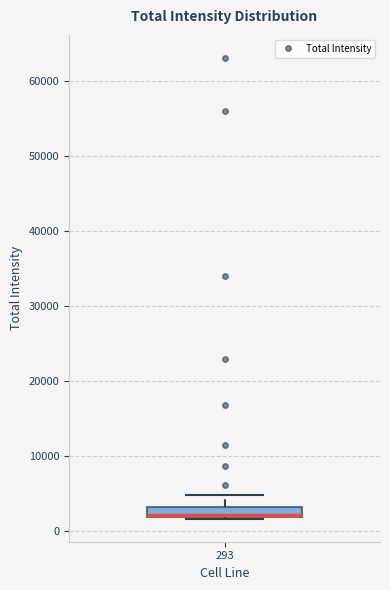

Where is the lower edge of the box at x = 293 on the y-axis? The values are not printed on the chart, so give them approximately, as read against the axis.

2000